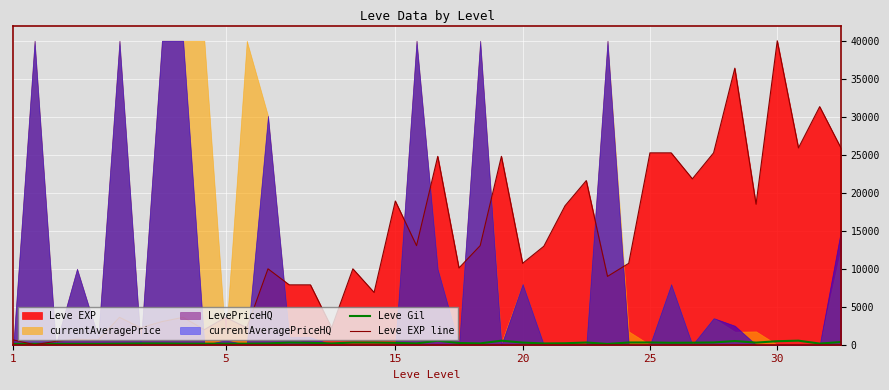

At which category does Leve Gil reach its first local valley?

8